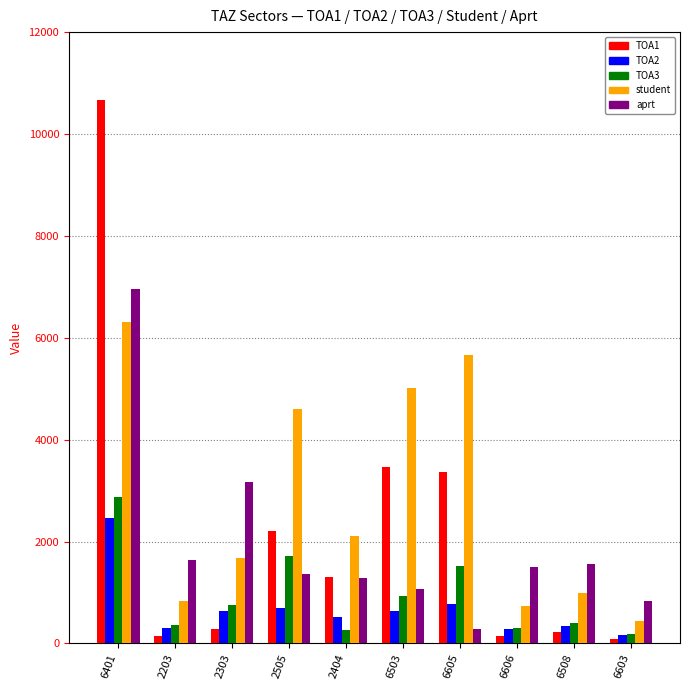

At how many categories does at least one series exceed 5473?

2